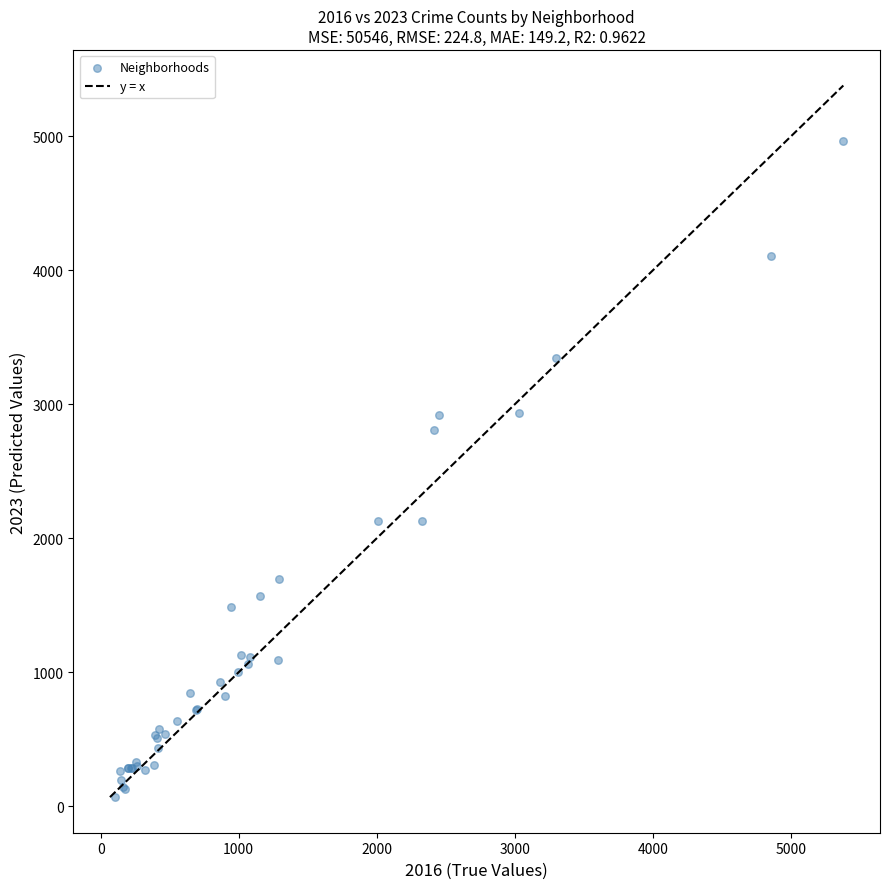

What Y value in the scatter plot is closest to 2517?

2808